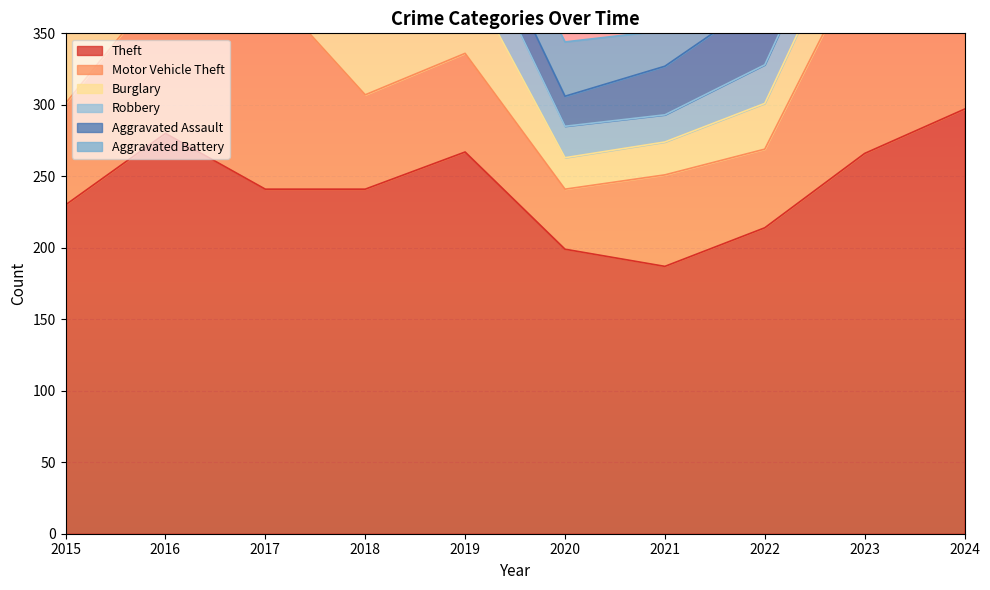

Between which two adjacent categories do Burglary and Aggravated Battery first intersect?

2019 and 2020